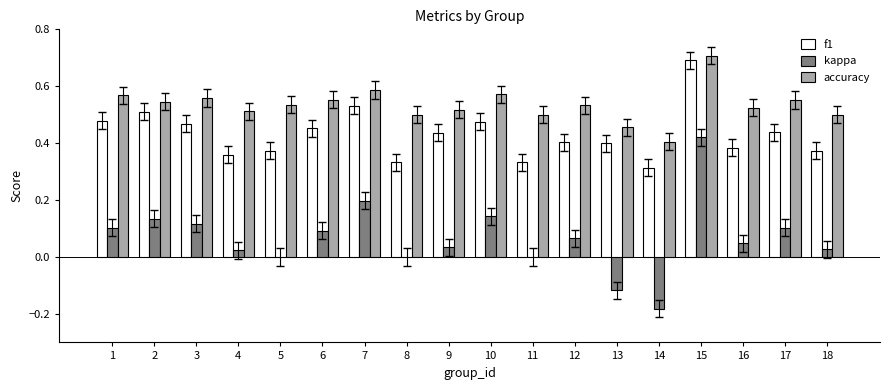

What is the sum of the f1 values at 9 and 18?

0.8